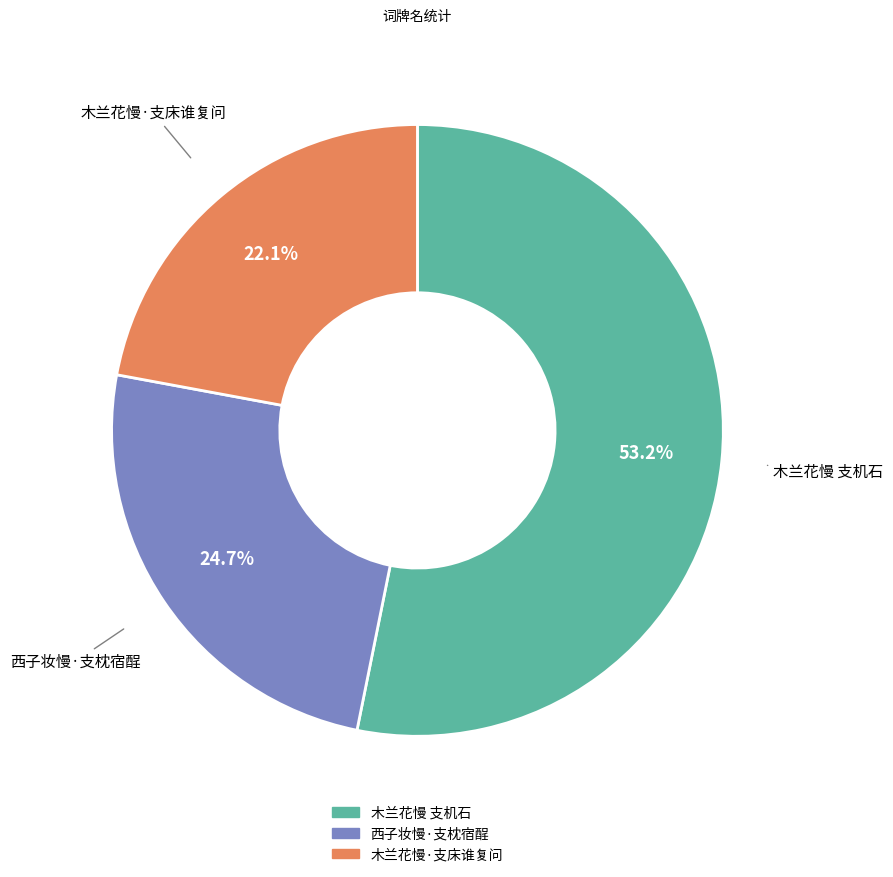

Count the number of slices in the pie.

3